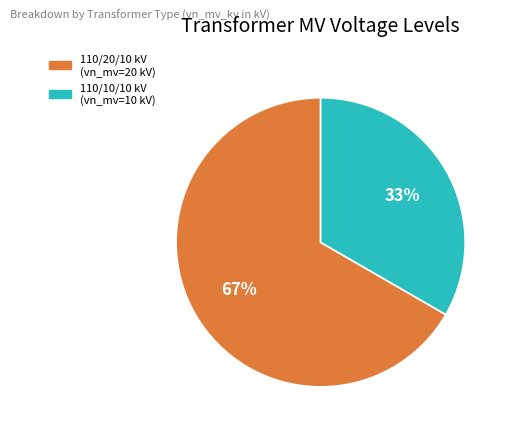

True or false: 110/20/10 kV (vn_mv=20 kV) accounts for 67% of the total.

True